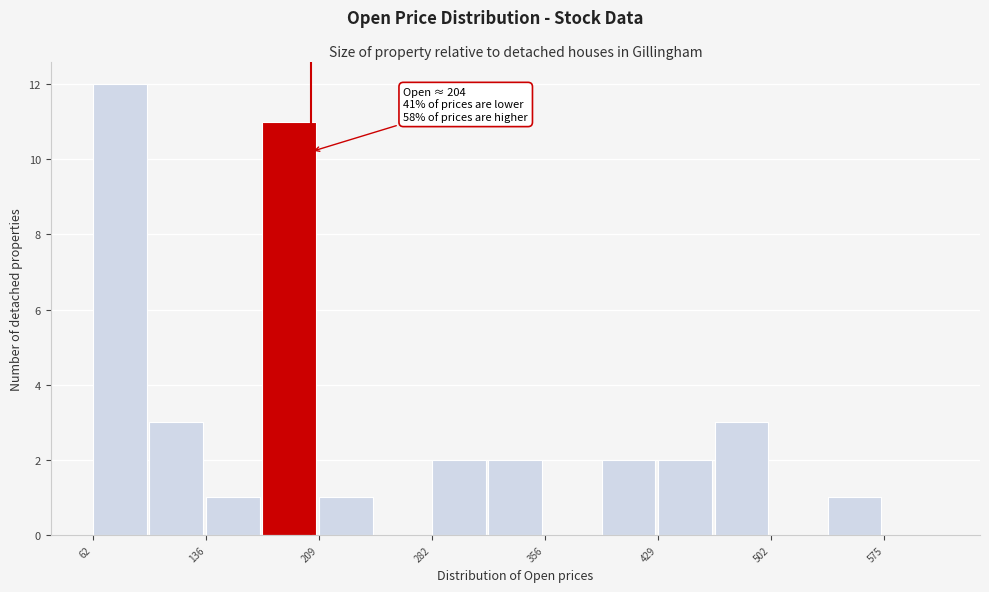

Read against the x-axis, roughly where is the centre of the tallest bar?

80